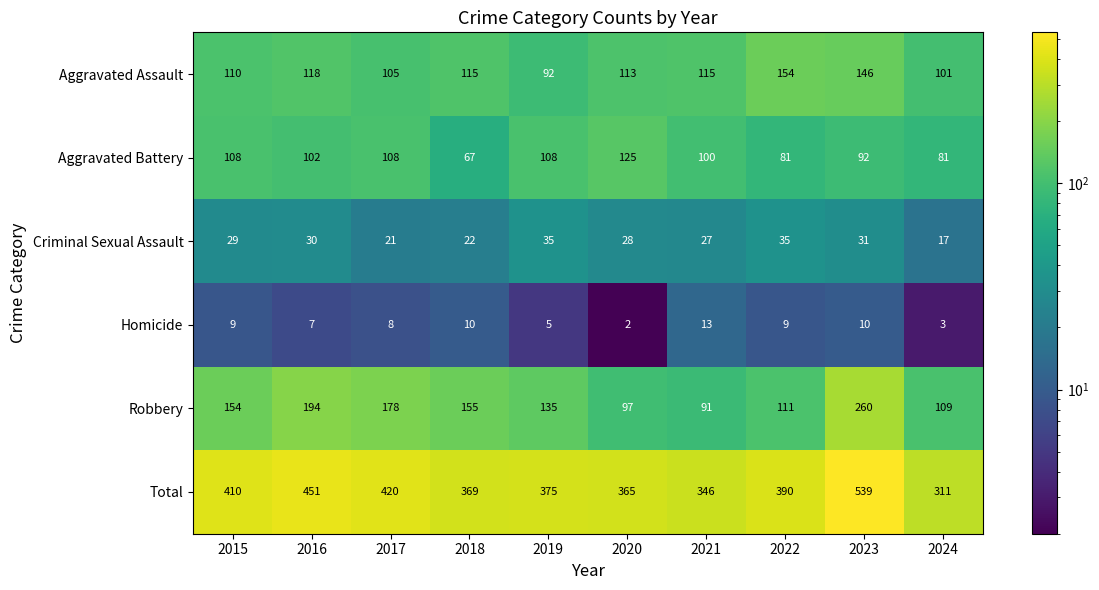

Which series has the largest total across all categories?

Total